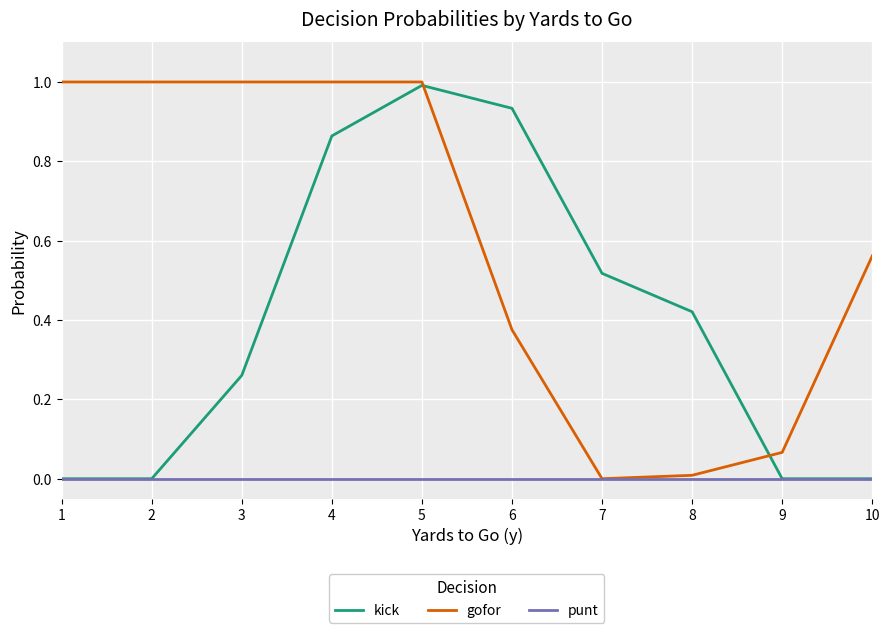

How many lines are shown in the chart?

3